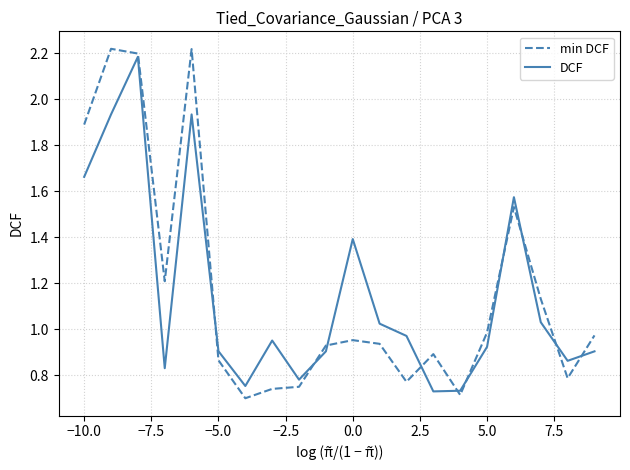

The value of min DCF at −10.0 is 1.9. True or false?

True